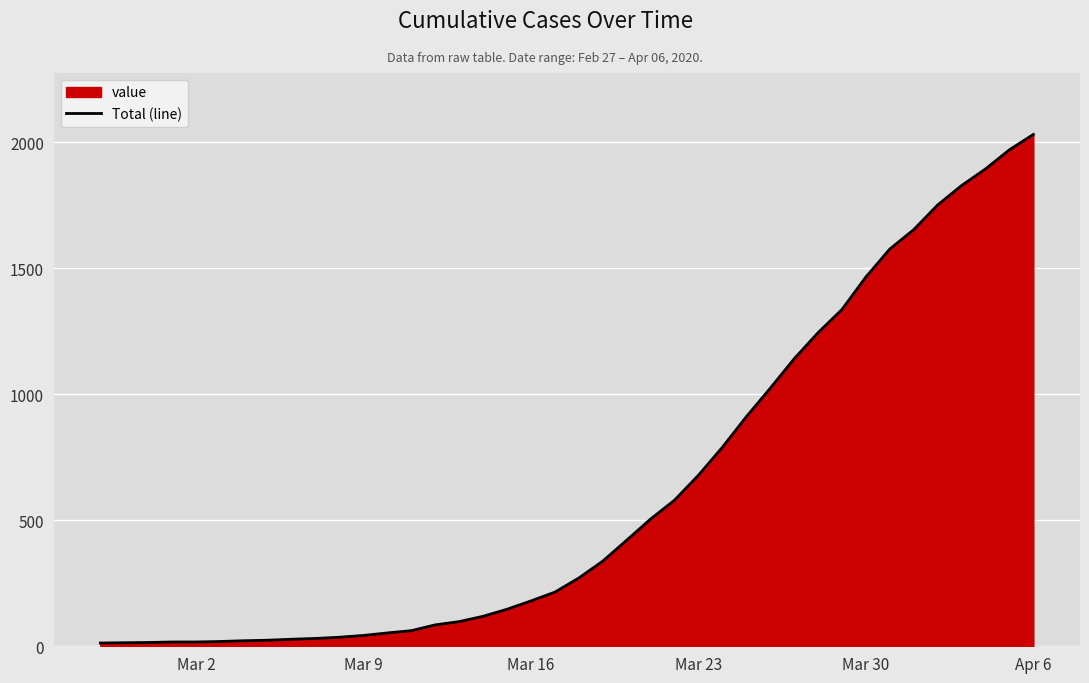

What is the maximum value shown in the chart?

2032